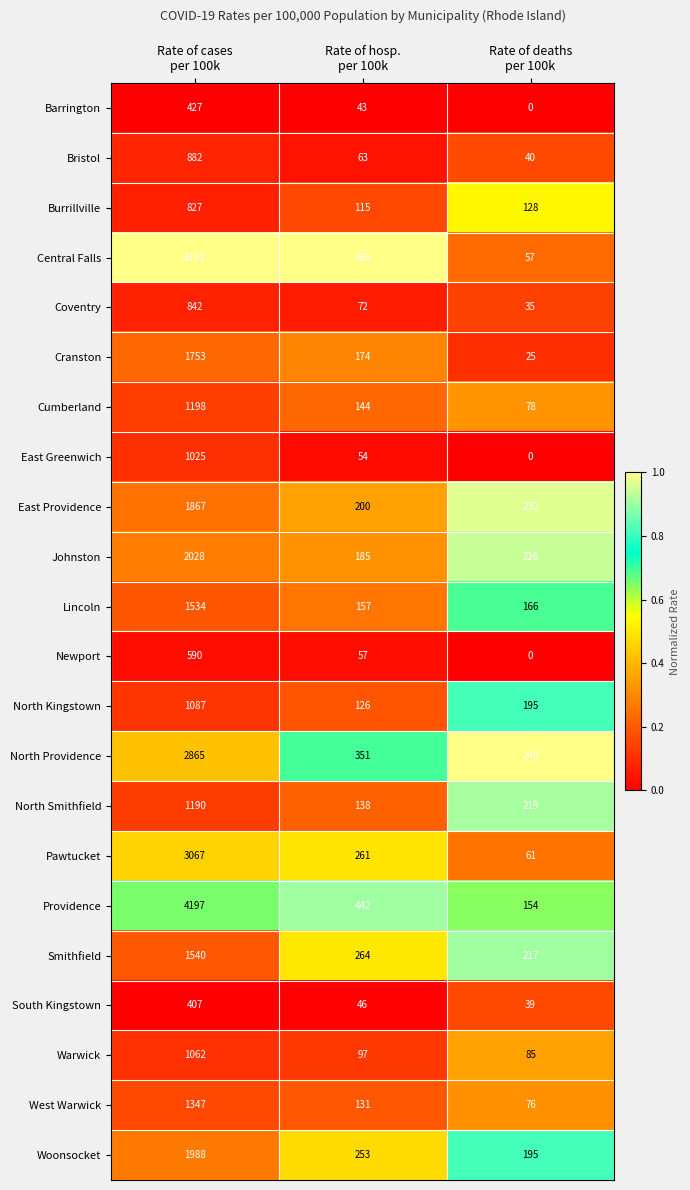

At Rate of cases
per 100k, list the series in order from largest to smallest.

Central Falls, Providence, Pawtucket, North Providence, Johnston, Woonsocket, East Providence, Cranston, Smithfield, Lincoln, West Warwick, Cumberland, North Smithfield, North Kingstown, Warwick, East Greenwich, Bristol, Coventry, Burrillville, Newport, Barrington, South Kingstown